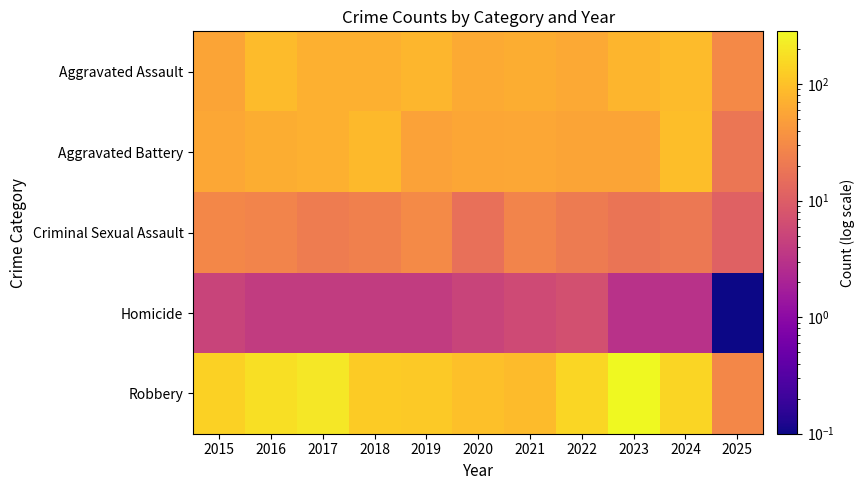

At 2017, list the series in order from largest to smallest.

Robbery, Aggravated Assault, Aggravated Battery, Criminal Sexual Assault, Homicide